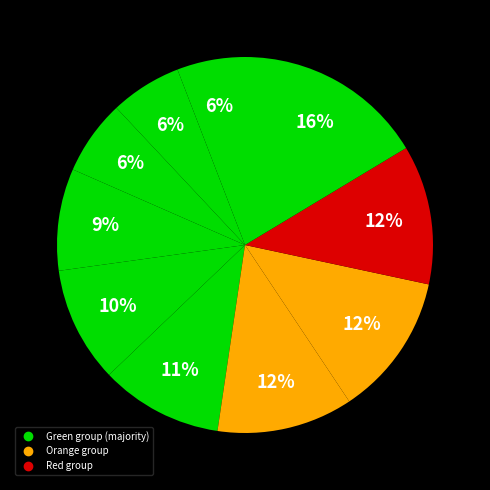

How many segments does this pie chart have?

10